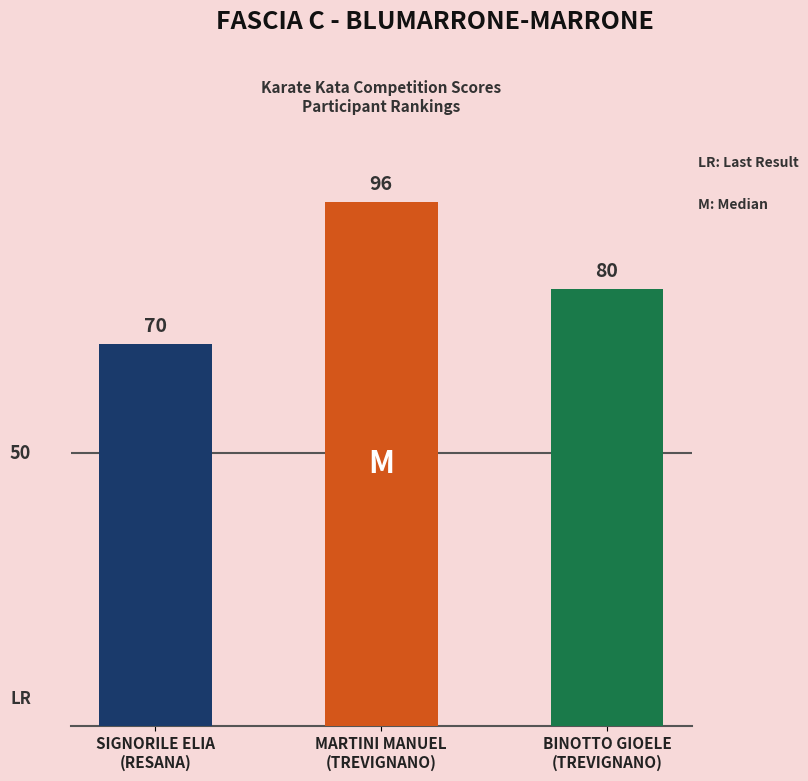

What is the smallest value displayed?

70